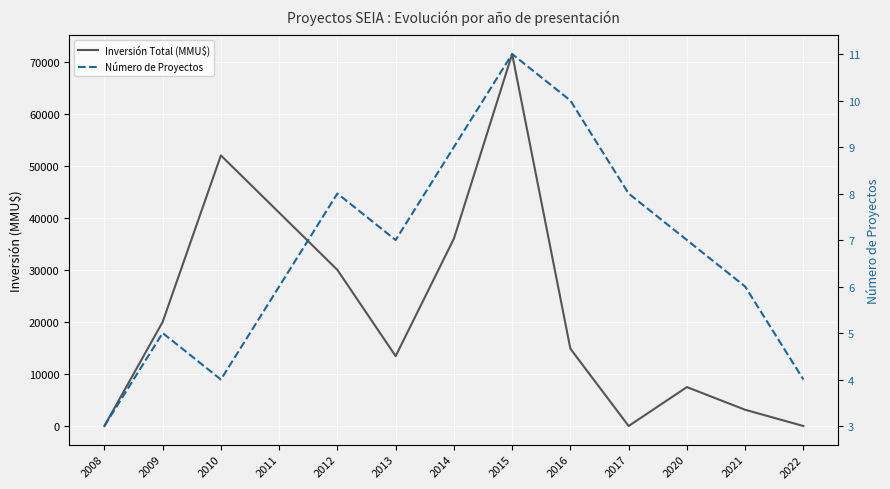

How many times do Número de Proyectos and Inversión Total (MMU$) cross each other?

4